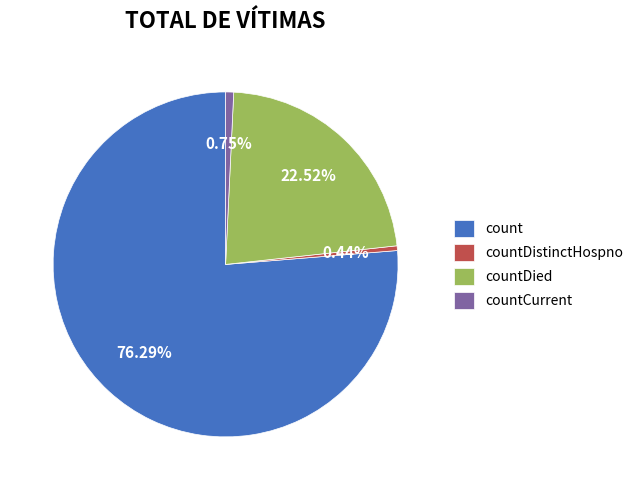

Does count account for over 50% of the chart?

Yes